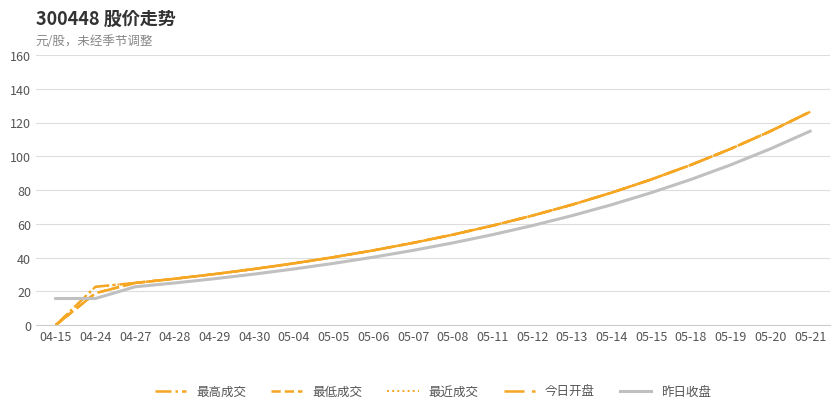

Which series has the widest spread of values?

最高成交